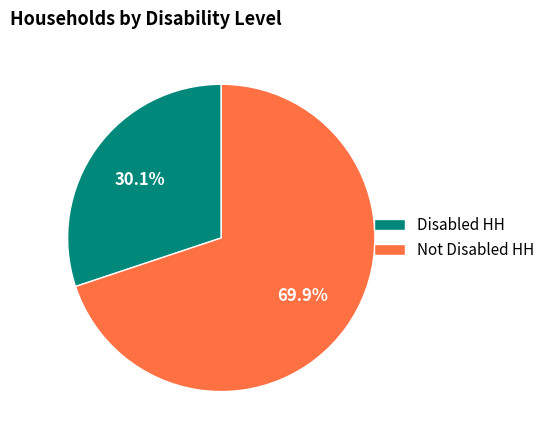

Is it true that Disabled HH is 30% of the pie?

True